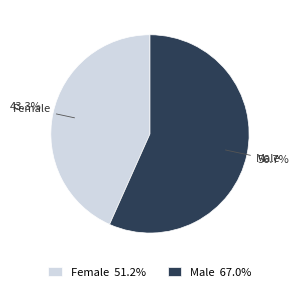

To the nearest percent, what portion does Female represent?

43%